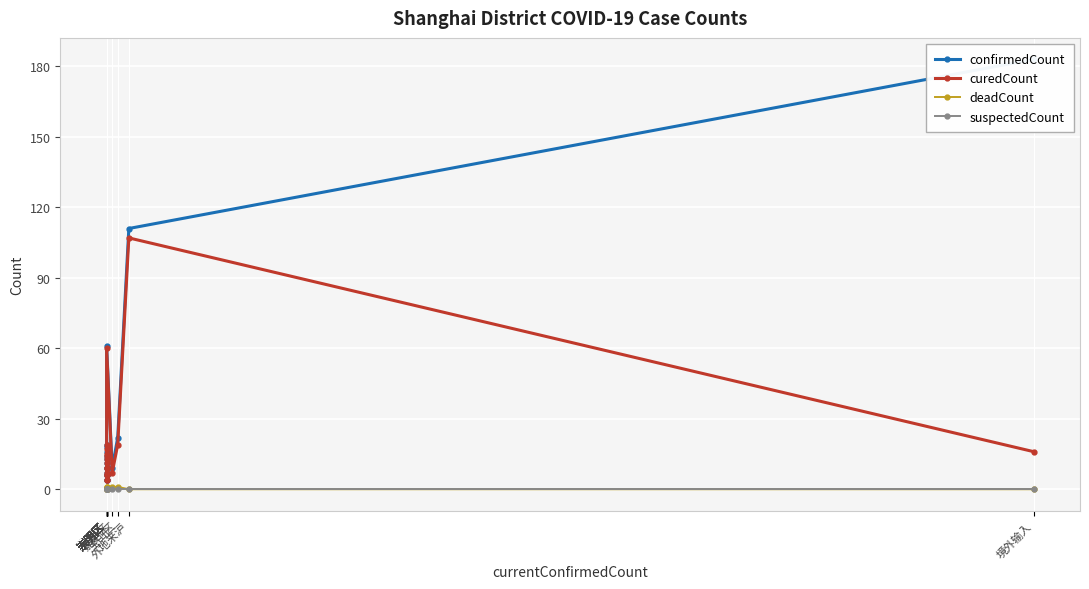

Which series has the largest range (max minus min)?

confirmedCount